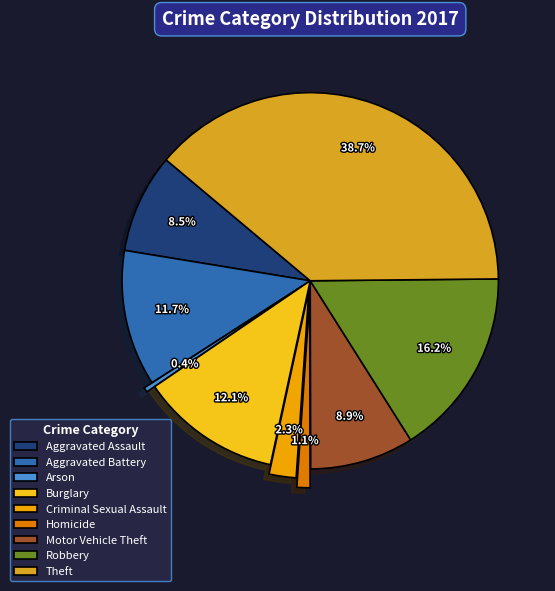

What percentage is the Aggravated Battery slice, to the nearest percent?

12%